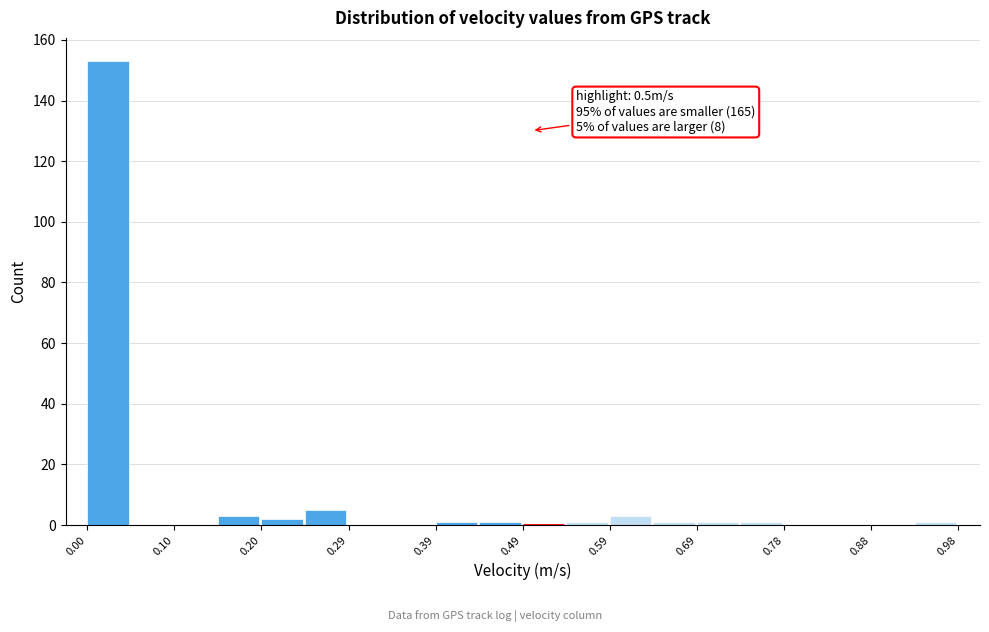

Over which range of the x-axis is the bar tallest?

0.000 to 0.049